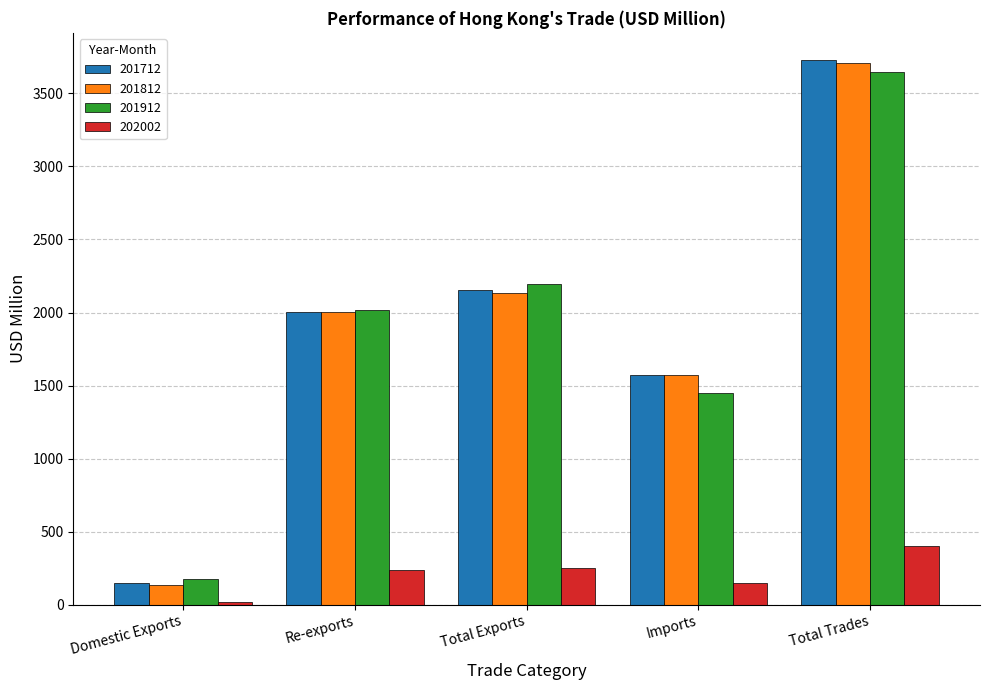

Which label corresponds to the largest value in the chart?

Total Trades